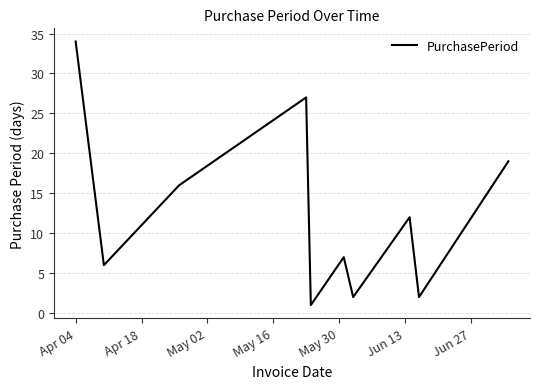

What is the difference between the maximum and minimum values?

33